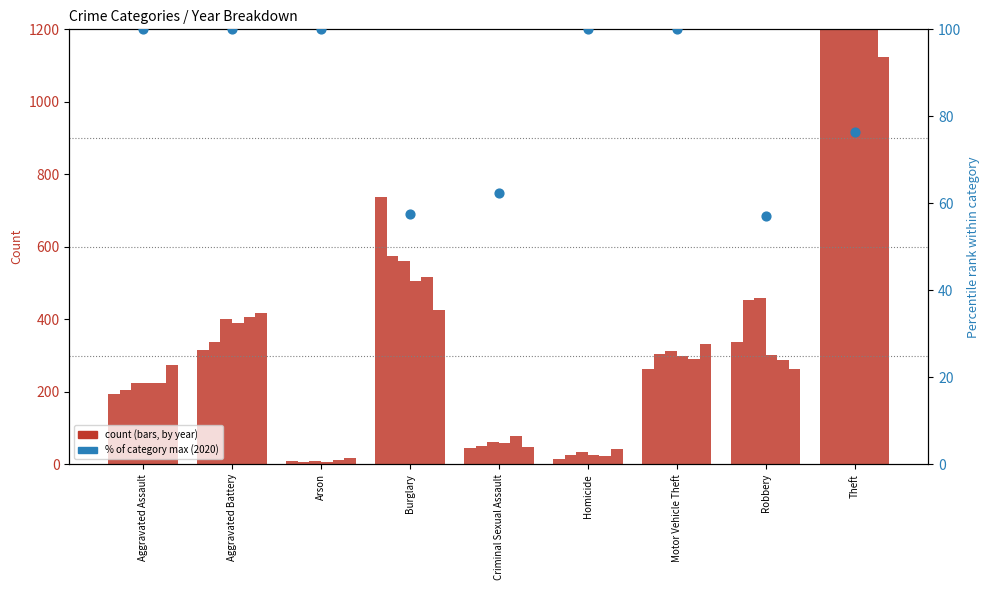

Between Robbery and Motor Vehicle Theft, which is larger?

Motor Vehicle Theft